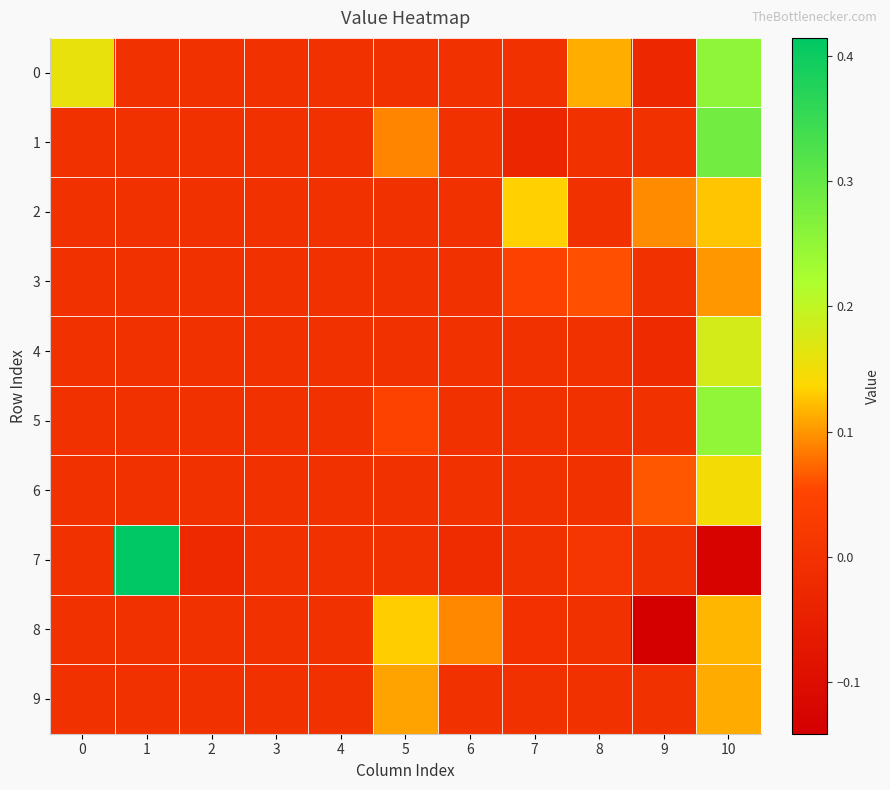

How many series are shown in this chart?

10